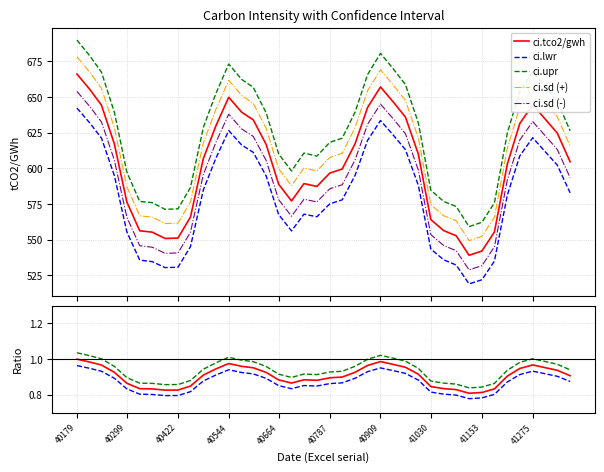

At which label does ci.tco2/gwh reach its peak?

40179